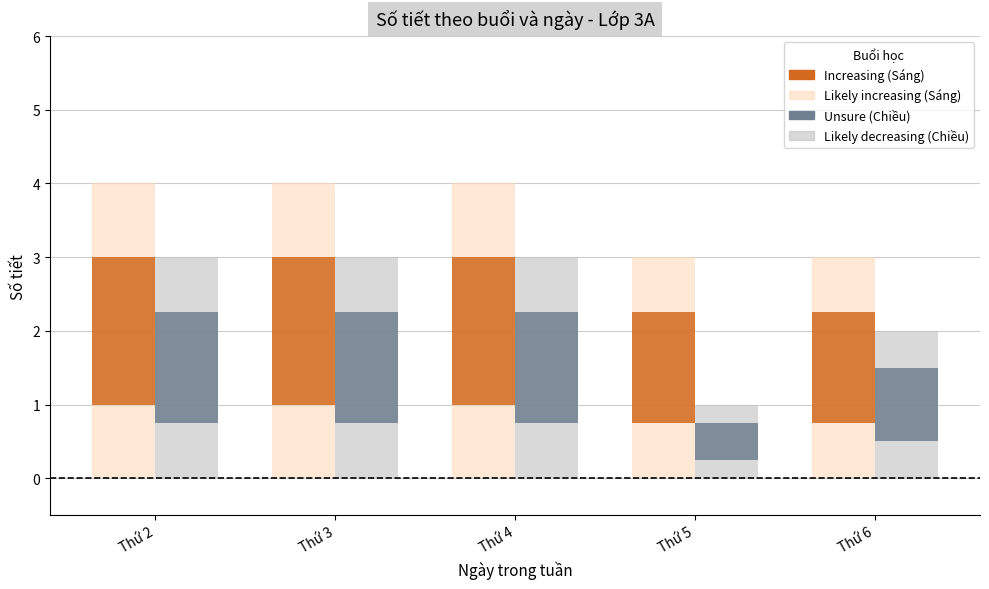

Reading right to left, list all the values displayed in this chart.

Sáng: 1.5	1.5	2.0	2.0	2.0
Chiều: 1.0	0.5	1.5	1.5	1.5